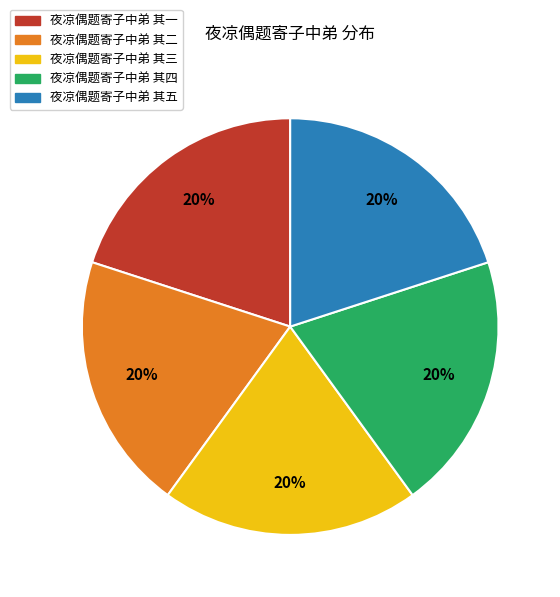

Is there a majority slice in this chart?

No